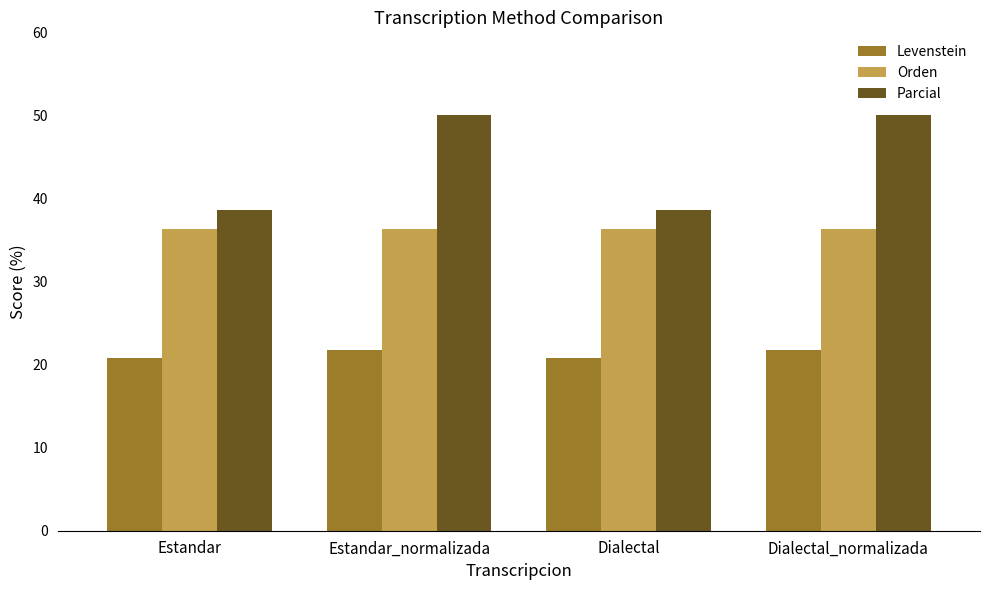

What are all the series names shown in the legend?

Levenstein, Orden, Parcial